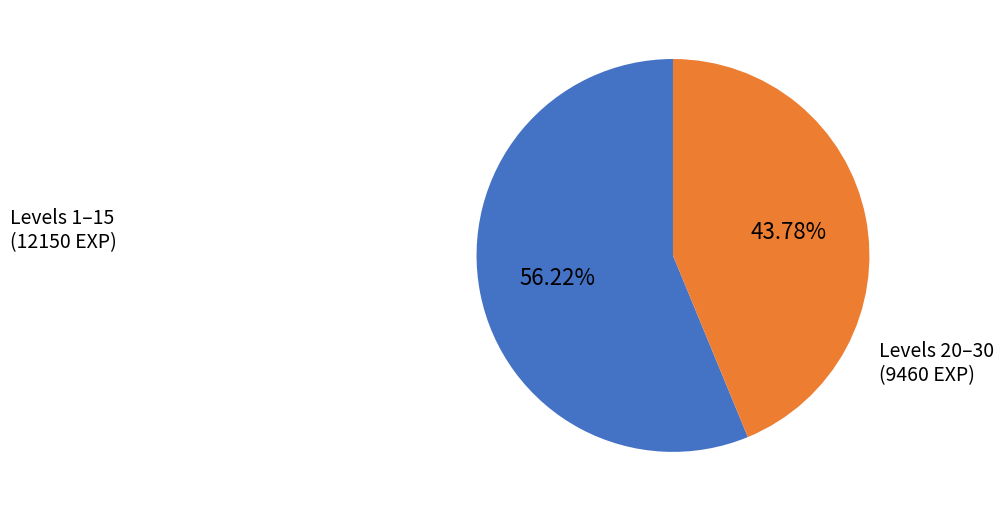

Is there any slice that represents more than half of the pie?

Yes